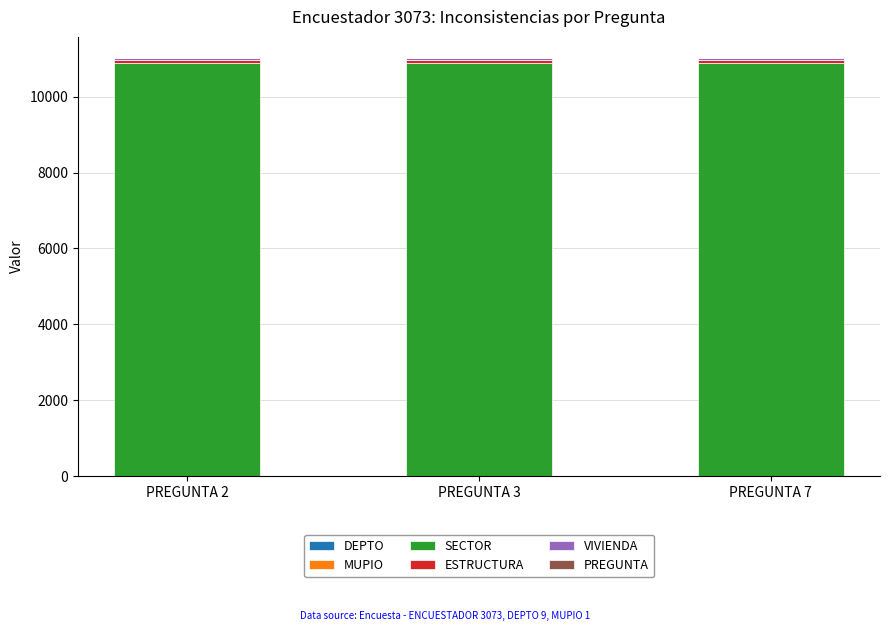

True or false: DEPTO has a value of 9 at PREGUNTA 2.

True